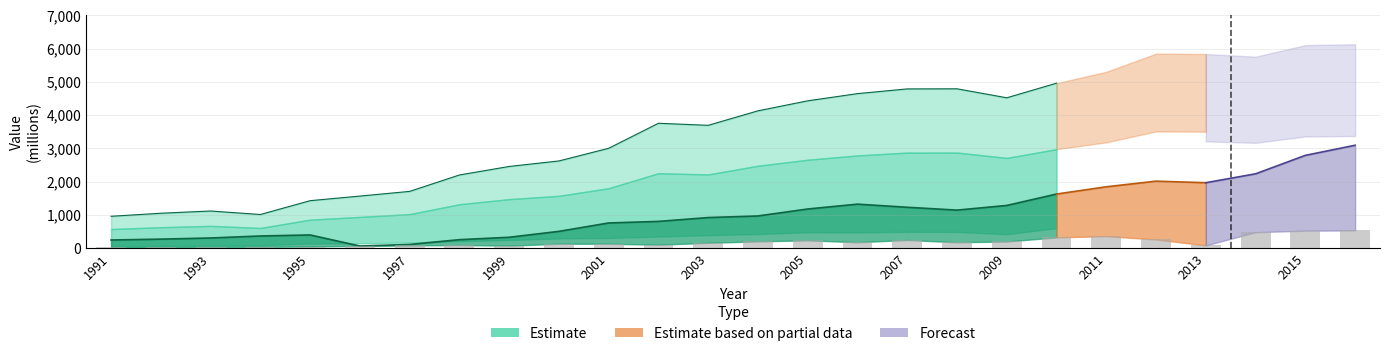

What is the value of the 25th bar from the left?

525.4